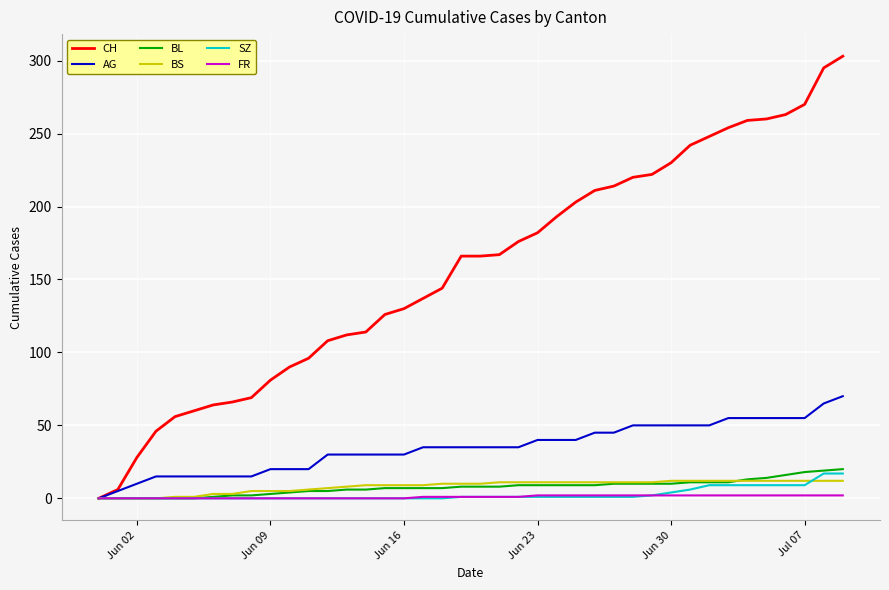

Which series has the largest total across all categories?

CH